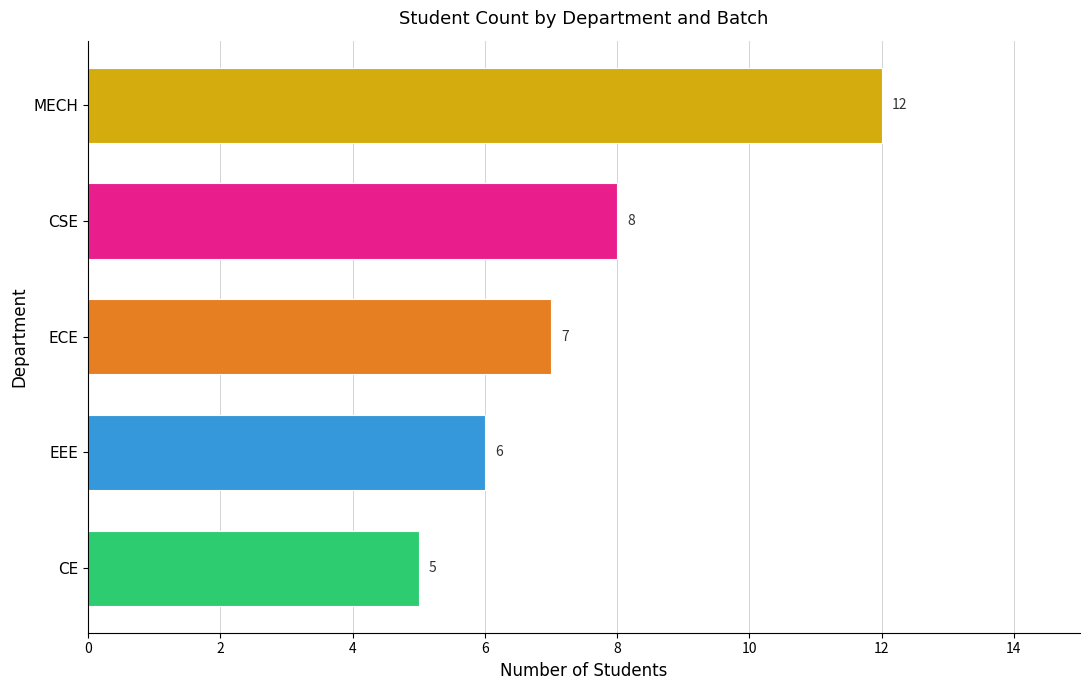

Are the bars horizontal?

Yes